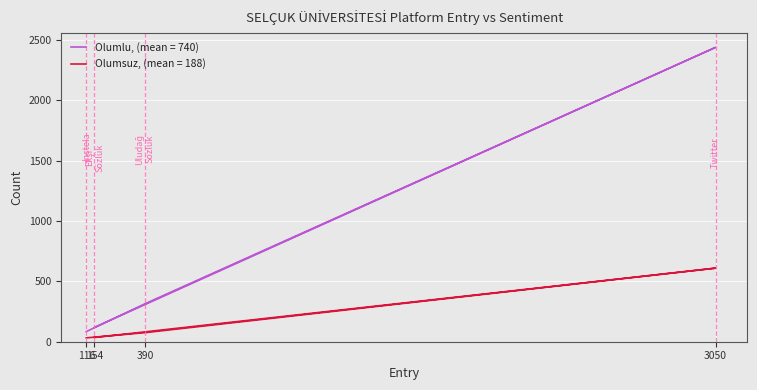

How many values in the Olumsuz series exceed 75?

1